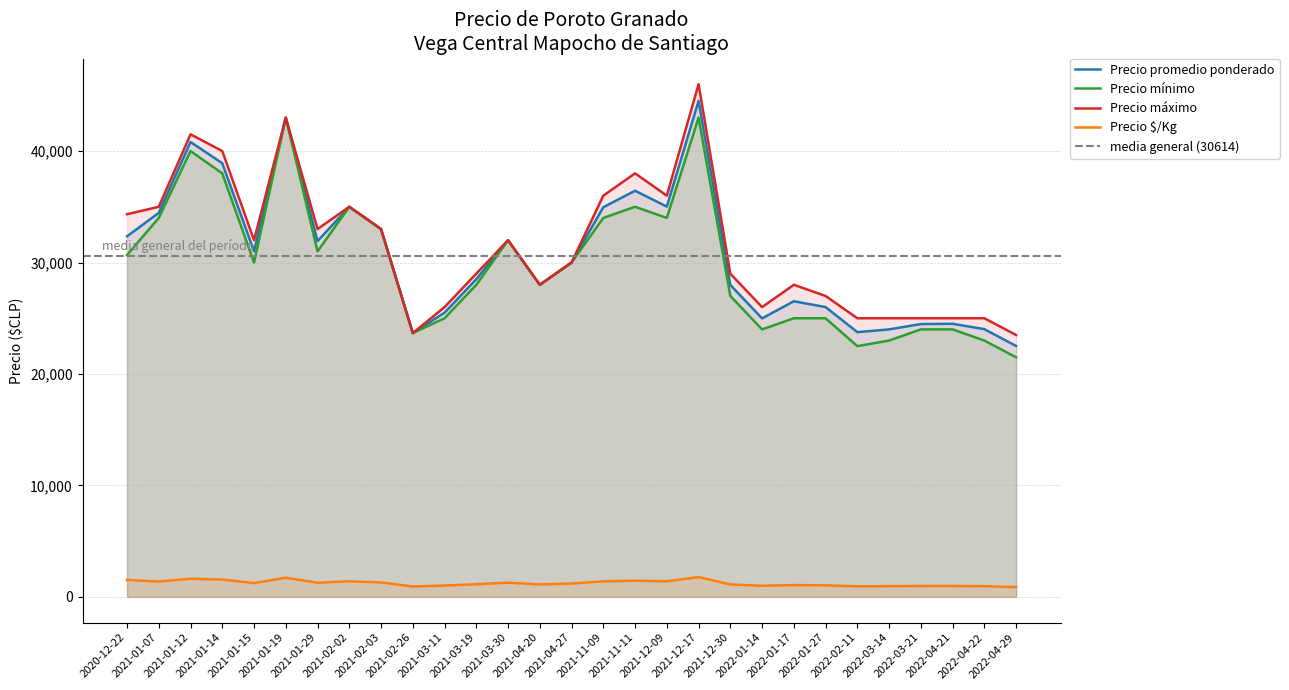

At which category does Precio $/Kg reach its first local valley?

2021-01-07